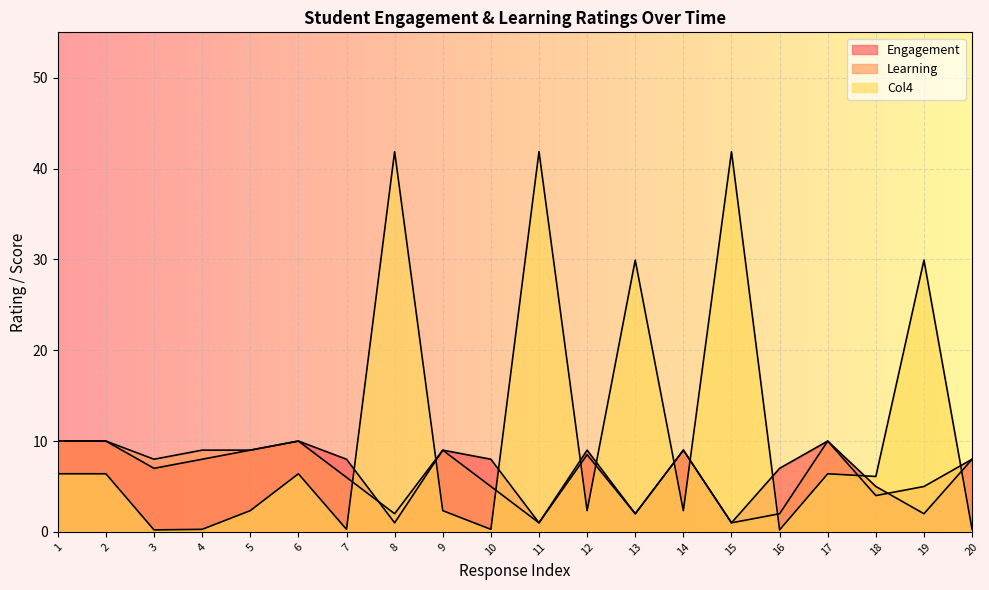

Count the number of categories in the chart.

20